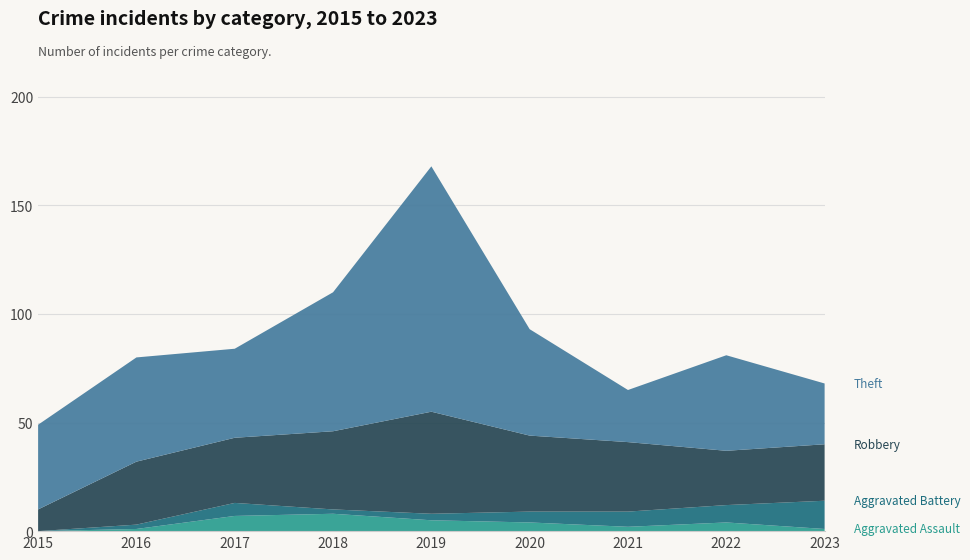

Reading left to right, transcribe all the data shown in this chart.

Aggravated Assault: 0	1	7	8	5	4	2	4	1
Aggravated Battery: 0	2	6	2	3	5	7	8	13
Robbery: 10	29	30	36	47	35	32	25	26
Theft: 39	48	41	64	113	49	24	44	28